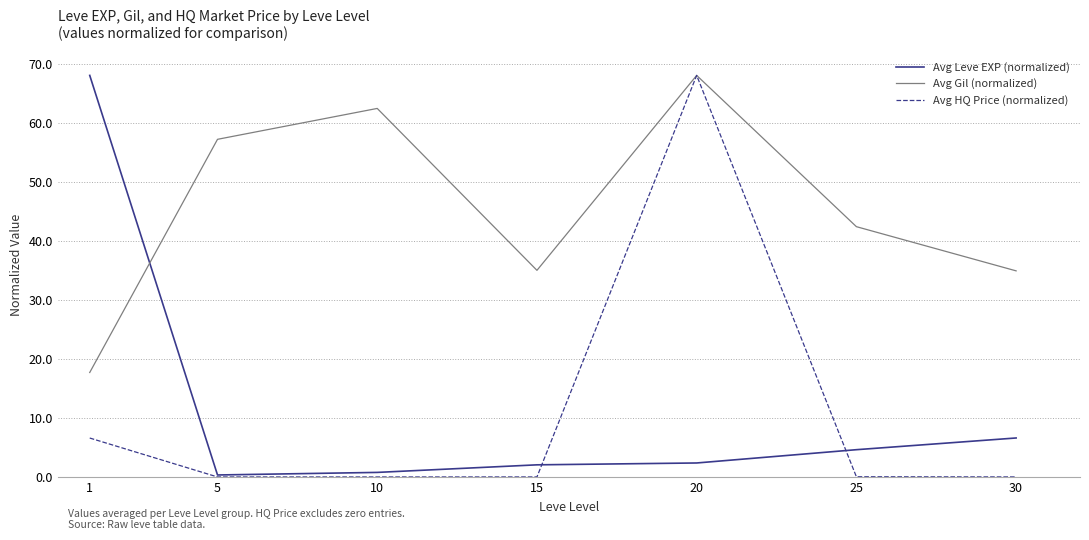

What is the difference between the Avg Gil (normalized) values at 20 and 25?

25.6